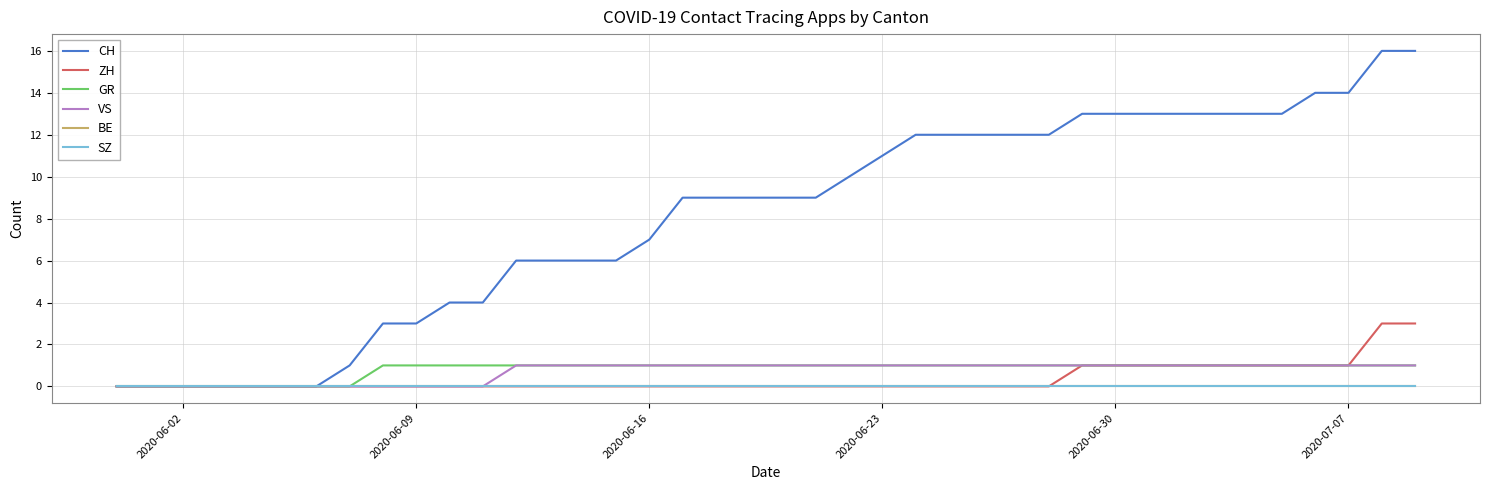

Does the chart have visible grid lines?

Yes